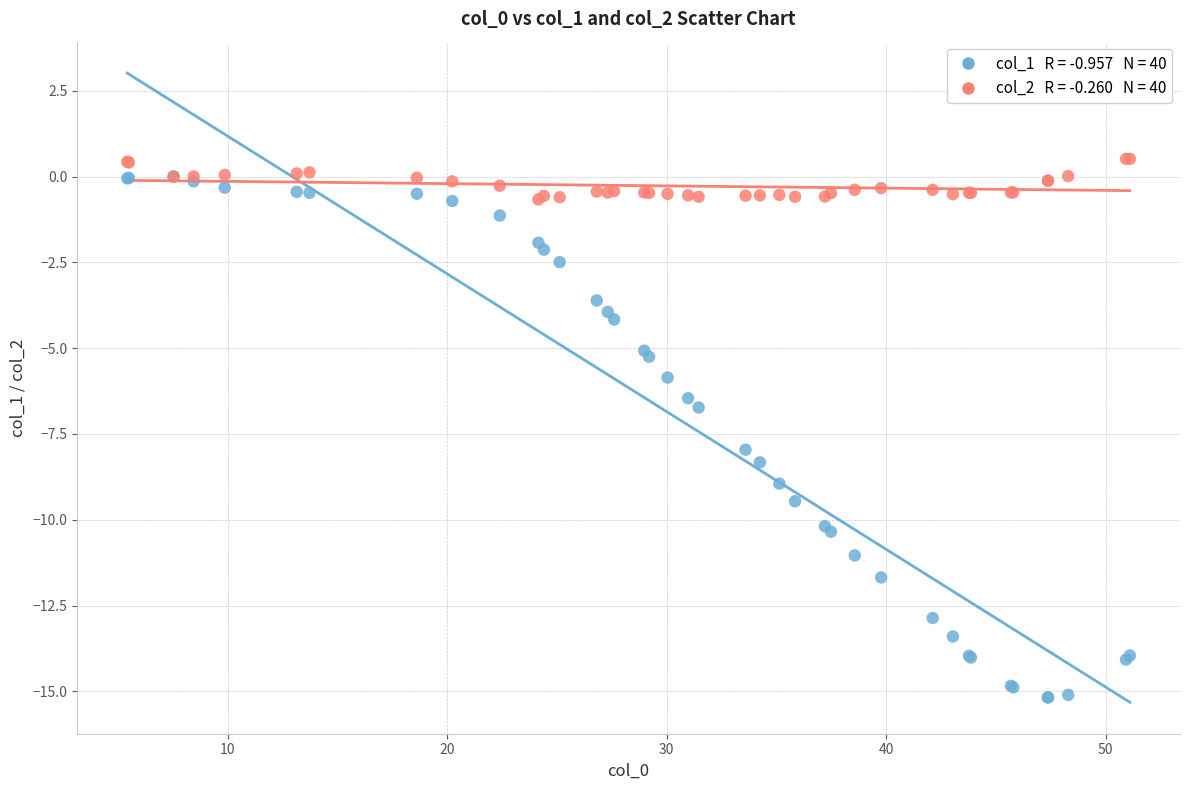

Across all series, what Y value is closest to -7?

-6.7